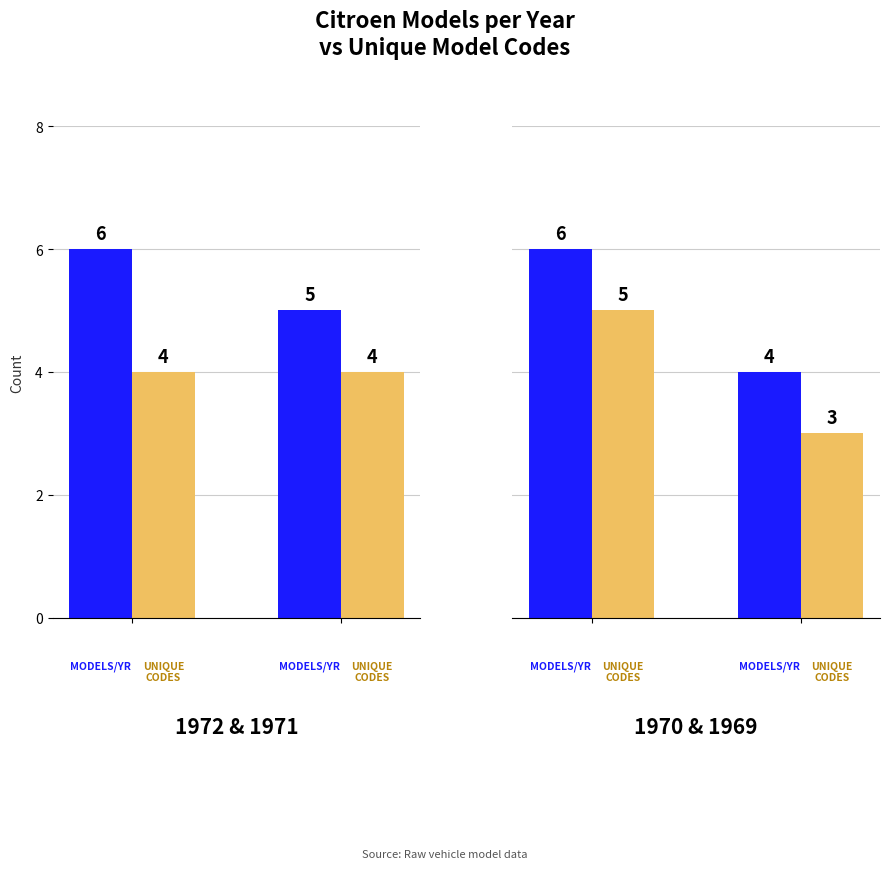

What is the highest value of the Unique Model Codes series?

5